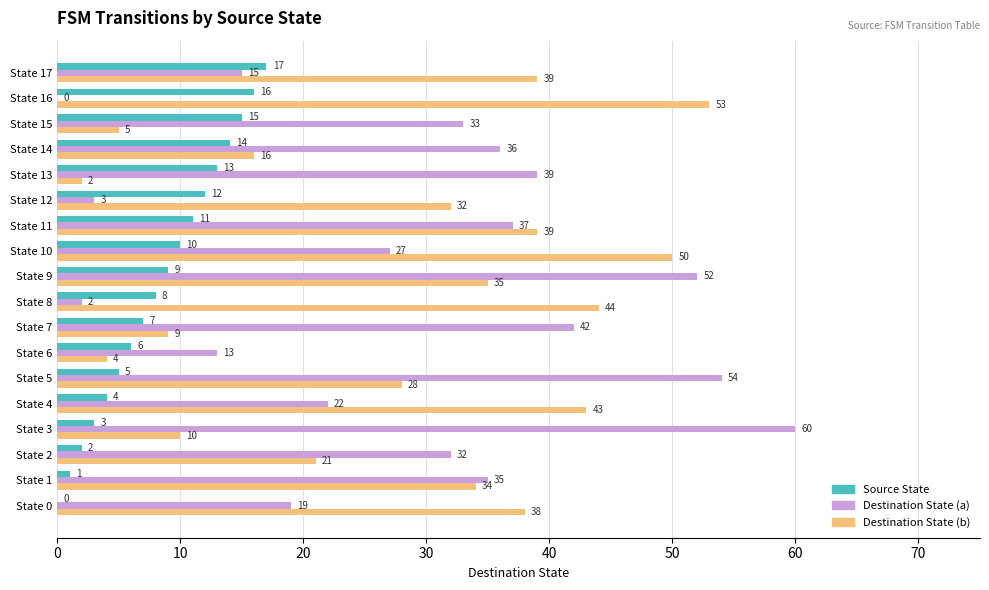

Is it true that Source State equals 17 at State 17?

True